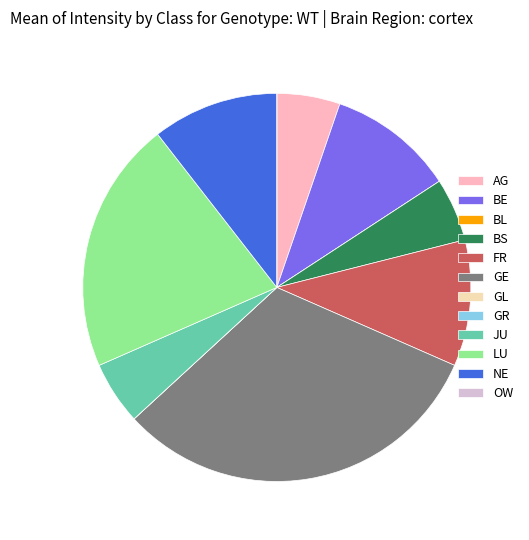

Which has a higher value, BS or GE?

GE